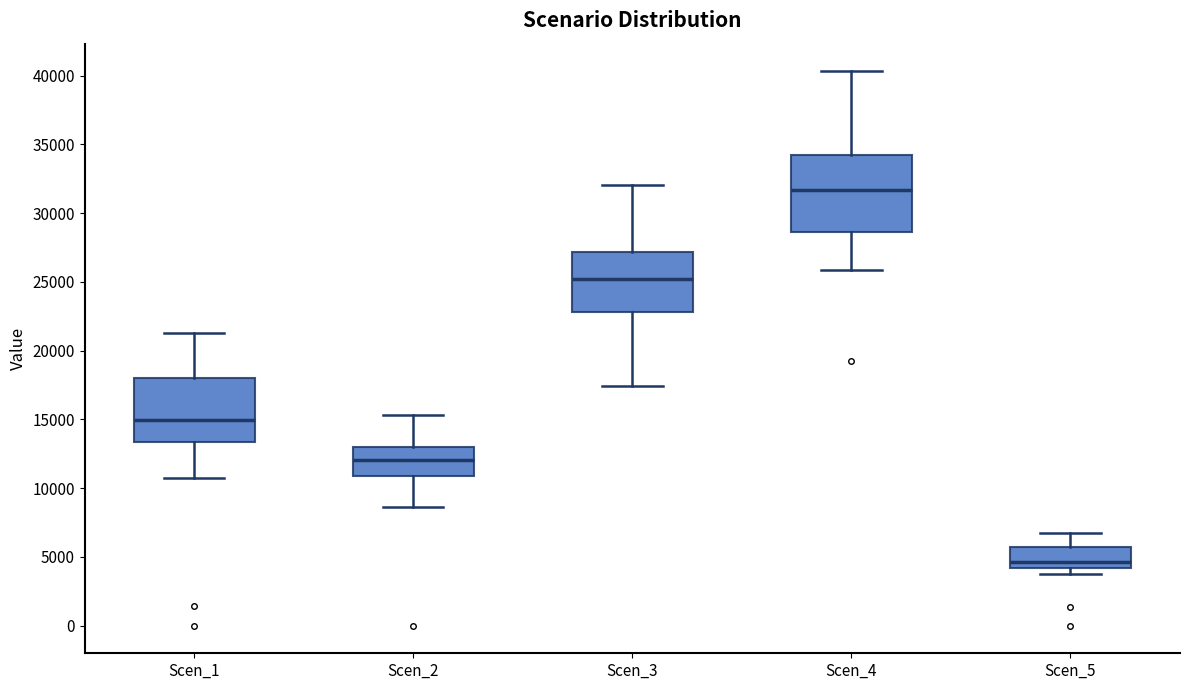

Which box is the tallest, from its lower edge to its upper edge?

Scen_4